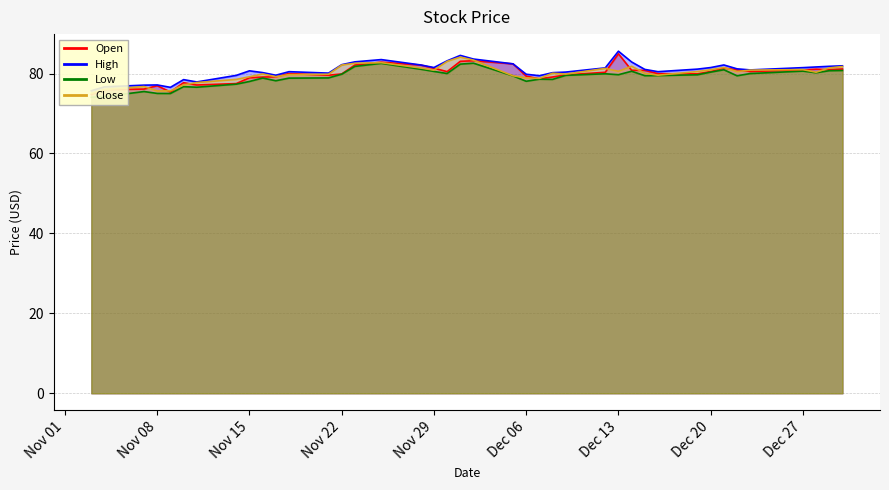

At 1, list the series in order from smallest to largest.

Low, Open, Close, High